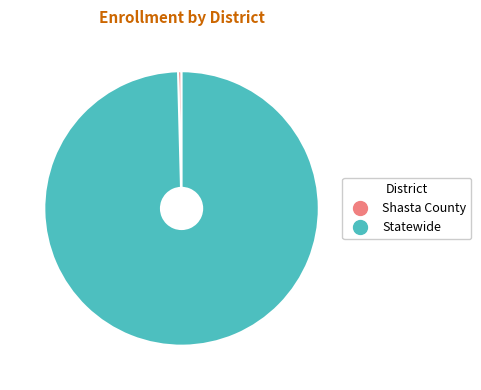

Between Shasta County and Statewide, which is larger?

Statewide